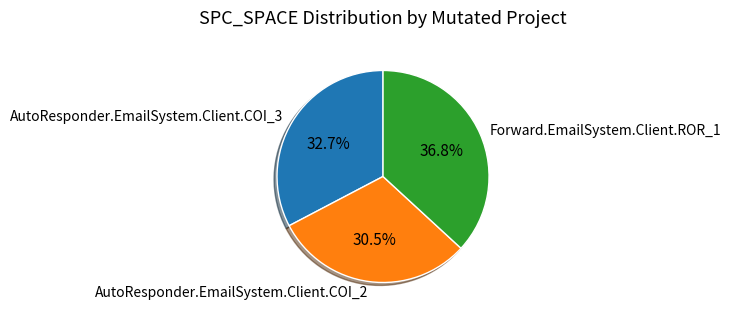

Is the sum of Forward.EmailSystem.Client.ROR_1 and AutoResponder.EmailSystem.Client.COI_3 greater than half?

Yes